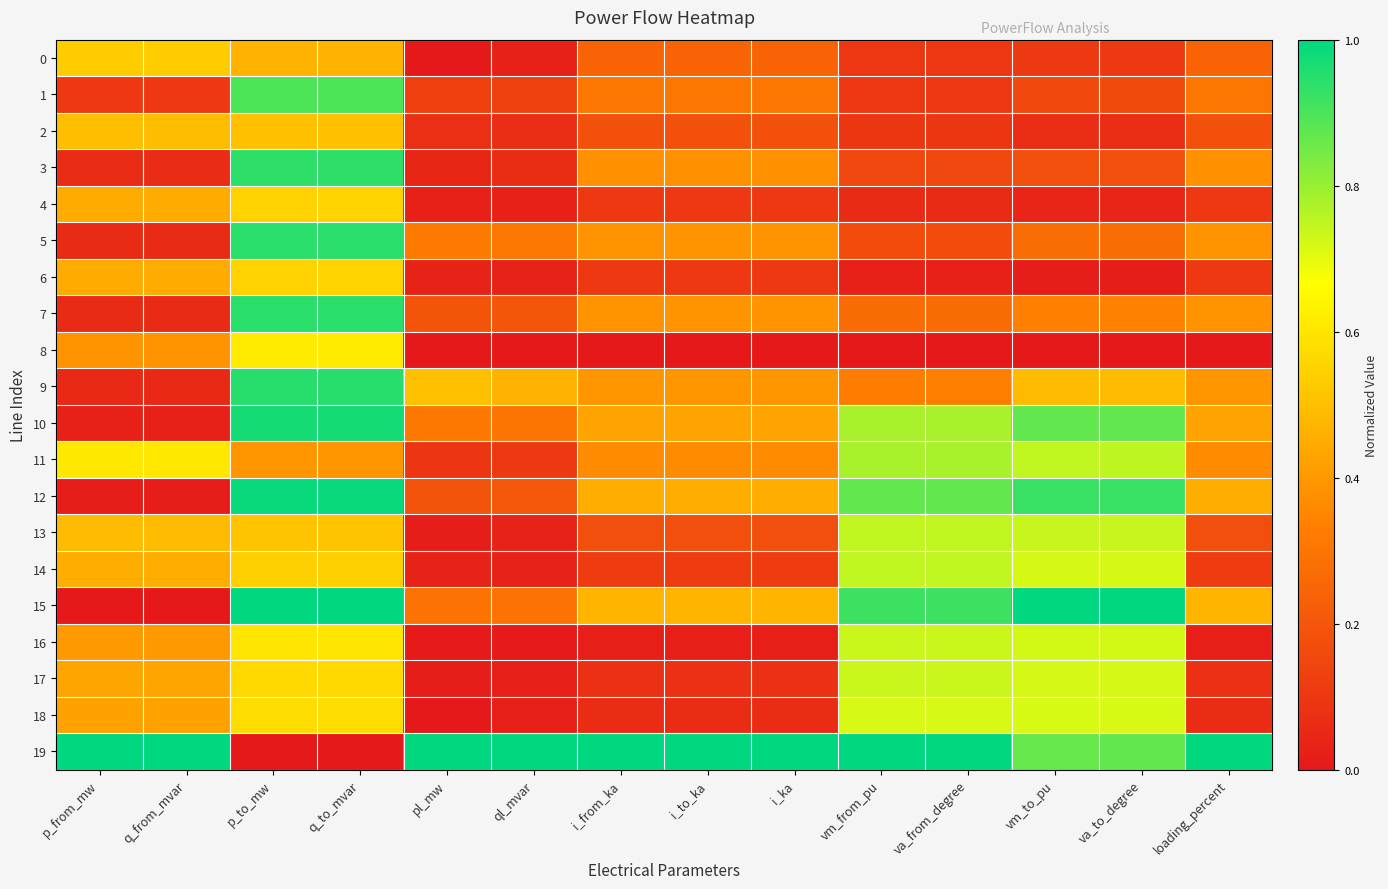

Reading right to left, transcribe all the data shown in this chart.

0: loading_percent=0.2	va_to_degree=0.1	vm_to_pu=0.1	va_from_degree=0.1	vm_from_pu=0.1	i_ka=0.2	i_to_ka=0.2	i_from_ka=0.2	ql_mvar=0.0	pl_mw=0.0	q_to_mvar=0.5	p_to_mw=0.5	q_from_mvar=0.5	p_from_mw=0.5
1: loading_percent=0.3	va_to_degree=0.2	vm_to_pu=0.2	va_from_degree=0.1	vm_from_pu=0.1	i_ka=0.3	i_to_ka=0.3	i_from_ka=0.3	ql_mvar=0.1	pl_mw=0.1	q_to_mvar=0.9	p_to_mw=0.9	q_from_mvar=0.1	p_from_mw=0.1
2: loading_percent=0.2	va_to_degree=0.1	vm_to_pu=0.1	va_from_degree=0.1	vm_from_pu=0.1	i_ka=0.2	i_to_ka=0.2	i_from_ka=0.2	ql_mvar=0.1	pl_mw=0.1	q_to_mvar=0.5	p_to_mw=0.5	q_from_mvar=0.5	p_from_mw=0.5
3: loading_percent=0.4	va_to_degree=0.2	vm_to_pu=0.2	va_from_degree=0.1	vm_from_pu=0.1	i_ka=0.4	i_to_ka=0.4	i_from_ka=0.4	ql_mvar=0.1	pl_mw=0.0	q_to_mvar=0.9	p_to_mw=0.9	q_from_mvar=0.1	p_from_mw=0.1
4: loading_percent=0.1	va_to_degree=0.0	vm_to_pu=0.0	va_from_degree=0.1	vm_from_pu=0.1	i_ka=0.1	i_to_ka=0.1	i_from_ka=0.1	ql_mvar=0.0	pl_mw=0.0	q_to_mvar=0.6	p_to_mw=0.6	q_from_mvar=0.4	p_from_mw=0.4
5: loading_percent=0.4	va_to_degree=0.3	vm_to_pu=0.3	va_from_degree=0.2	vm_from_pu=0.2	i_ka=0.4	i_to_ka=0.4	i_from_ka=0.4	ql_mvar=0.3	pl_mw=0.3	q_to_mvar=0.9	p_to_mw=0.9	q_from_mvar=0.1	p_from_mw=0.1
6: loading_percent=0.1	va_to_degree=0.0	vm_to_pu=0.0	va_from_degree=0.0	vm_from_pu=0.0	i_ka=0.1	i_to_ka=0.1	i_from_ka=0.1	ql_mvar=0.0	pl_mw=0.0	q_to_mvar=0.6	p_to_mw=0.6	q_from_mvar=0.4	p_from_mw=0.4
7: loading_percent=0.4	va_to_degree=0.3	vm_to_pu=0.3	va_from_degree=0.3	vm_from_pu=0.3	i_ka=0.4	i_to_ka=0.4	i_from_ka=0.4	ql_mvar=0.2	pl_mw=0.2	q_to_mvar=0.9	p_to_mw=0.9	q_from_mvar=0.1	p_from_mw=0.1
8: loading_percent=0.0	va_to_degree=0.0	vm_to_pu=0.0	va_from_degree=0.0	vm_from_pu=0.0	i_ka=0.0	i_to_ka=0.0	i_from_ka=0.0	ql_mvar=0.0	pl_mw=0.0	q_to_mvar=0.6	p_to_mw=0.6	q_from_mvar=0.4	p_from_mw=0.4
9: loading_percent=0.4	va_to_degree=0.5	vm_to_pu=0.5	va_from_degree=0.3	vm_from_pu=0.3	i_ka=0.4	i_to_ka=0.4	i_from_ka=0.4	ql_mvar=0.5	pl_mw=0.5	q_to_mvar=0.9	p_to_mw=0.9	q_from_mvar=0.1	p_from_mw=0.1
10: loading_percent=0.4	va_to_degree=0.9	vm_to_pu=0.9	va_from_degree=0.8	vm_from_pu=0.8	i_ka=0.4	i_to_ka=0.4	i_from_ka=0.4	ql_mvar=0.3	pl_mw=0.3	q_to_mvar=1.0	p_to_mw=1.0	q_from_mvar=0.0	p_from_mw=0.0
11: loading_percent=0.4	va_to_degree=0.8	vm_to_pu=0.7	va_from_degree=0.8	vm_from_pu=0.8	i_ka=0.4	i_to_ka=0.4	i_from_ka=0.4	ql_mvar=0.1	pl_mw=0.1	q_to_mvar=0.4	p_to_mw=0.4	q_from_mvar=0.6	p_from_mw=0.6
12: loading_percent=0.5	va_to_degree=0.9	vm_to_pu=0.9	va_from_degree=0.9	vm_from_pu=0.9	i_ka=0.5	i_to_ka=0.5	i_from_ka=0.5	ql_mvar=0.2	pl_mw=0.2	q_to_mvar=1.0	p_to_mw=1.0	q_from_mvar=0.0	p_from_mw=0.0
13: loading_percent=0.2	va_to_degree=0.7	vm_to_pu=0.7	va_from_degree=0.7	vm_from_pu=0.7	i_ka=0.2	i_to_ka=0.2	i_from_ka=0.2	ql_mvar=0.0	pl_mw=0.0	q_to_mvar=0.5	p_to_mw=0.5	q_from_mvar=0.5	p_from_mw=0.5
14: loading_percent=0.1	va_to_degree=0.7	vm_to_pu=0.7	va_from_degree=0.7	vm_from_pu=0.7	i_ka=0.1	i_to_ka=0.1	i_from_ka=0.1	ql_mvar=0.0	pl_mw=0.0	q_to_mvar=0.5	p_to_mw=0.5	q_from_mvar=0.5	p_from_mw=0.5
15: loading_percent=0.5	va_to_degree=1.0	vm_to_pu=1.0	va_from_degree=0.9	vm_from_pu=0.9	i_ka=0.5	i_to_ka=0.5	i_from_ka=0.5	ql_mvar=0.3	pl_mw=0.3	q_to_mvar=1.0	p_to_mw=1.0	q_from_mvar=0.0	p_from_mw=0.0
16: loading_percent=0.0	va_to_degree=0.7	vm_to_pu=0.7	va_from_degree=0.7	vm_from_pu=0.7	i_ka=0.0	i_to_ka=0.0	i_from_ka=0.0	ql_mvar=0.0	pl_mw=0.0	q_to_mvar=0.6	p_to_mw=0.6	q_from_mvar=0.4	p_from_mw=0.4
17: loading_percent=0.1	va_to_degree=0.7	vm_to_pu=0.7	va_from_degree=0.7	vm_from_pu=0.7	i_ka=0.1	i_to_ka=0.1	i_from_ka=0.1	ql_mvar=0.0	pl_mw=0.0	q_to_mvar=0.6	p_to_mw=0.6	q_from_mvar=0.4	p_from_mw=0.4
18: loading_percent=0.1	va_to_degree=0.7	vm_to_pu=0.7	va_from_degree=0.7	vm_from_pu=0.7	i_ka=0.1	i_to_ka=0.1	i_from_ka=0.1	ql_mvar=0.0	pl_mw=0.0	q_to_mvar=0.6	p_to_mw=0.6	q_from_mvar=0.4	p_from_mw=0.4
19: loading_percent=1.0	va_to_degree=0.9	vm_to_pu=0.9	va_from_degree=1.0	vm_from_pu=1.0	i_ka=1.0	i_to_ka=1.0	i_from_ka=1.0	ql_mvar=1.0	pl_mw=1.0	q_to_mvar=0.0	p_to_mw=0.0	q_from_mvar=1.0	p_from_mw=1.0